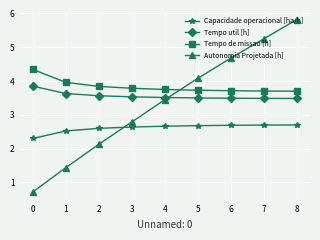

True or false: Capacidade operacional [ha/h] and Tempo de missao [h] cross at least once.

False